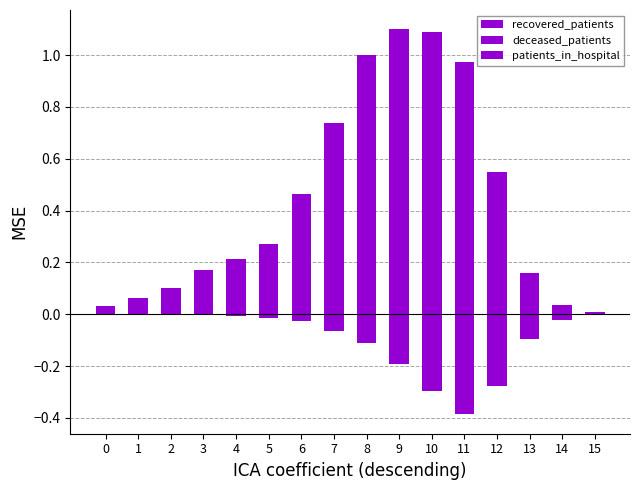

At how many categories does at least one series exceed 0?

16